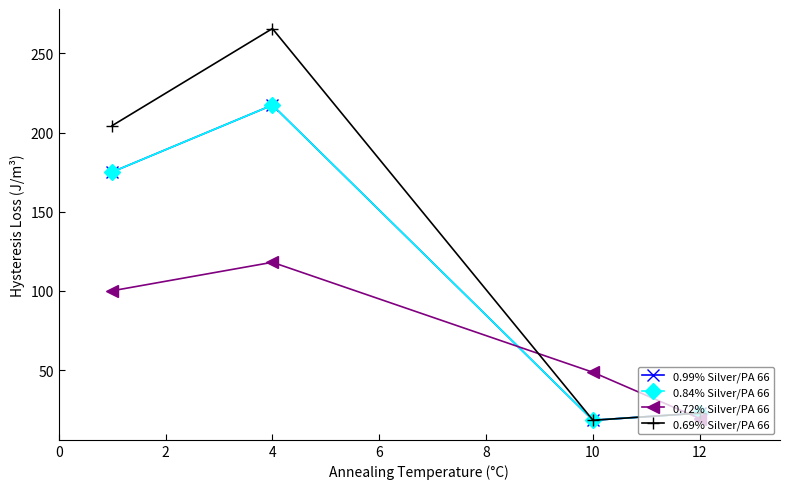

Is this an area chart (filled region under the line)?

No